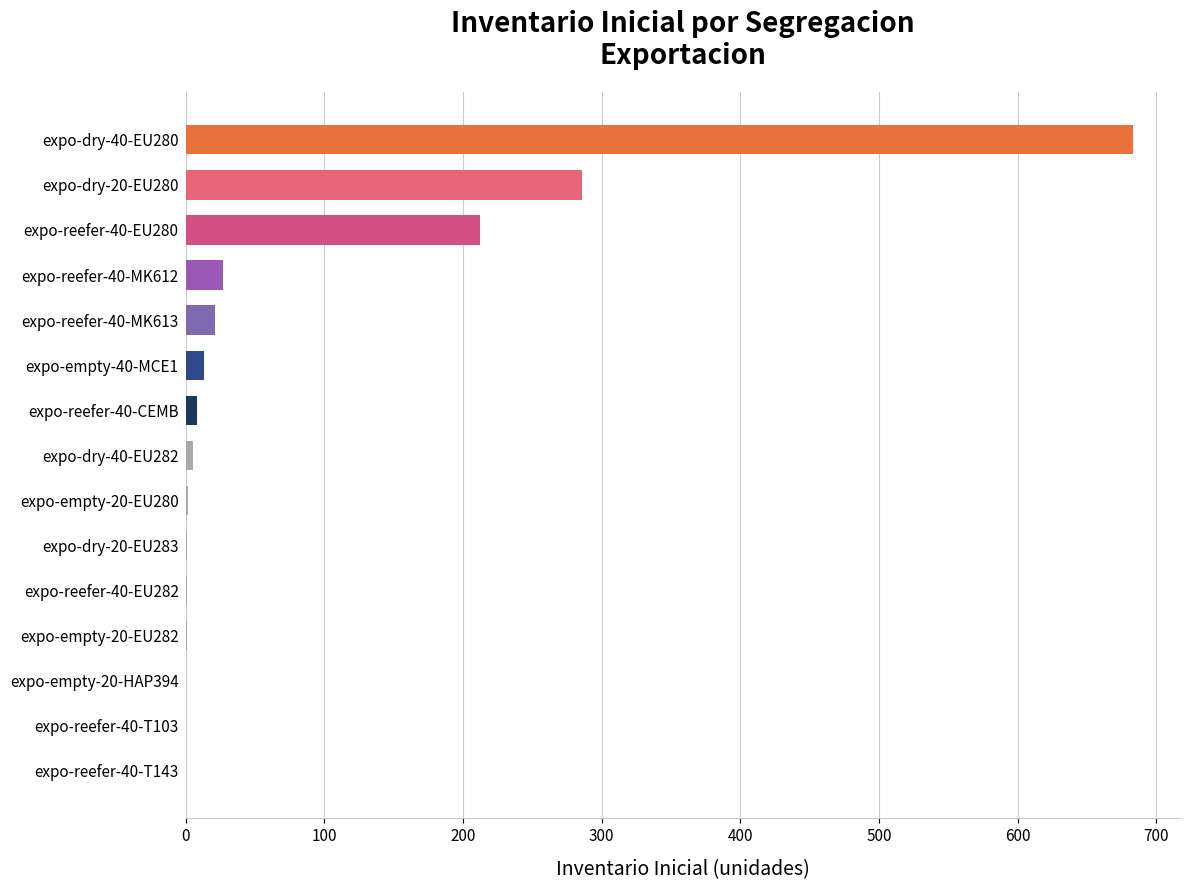

The chart shows a value of 0 at expo-reefer-40-T103. True or false?

True